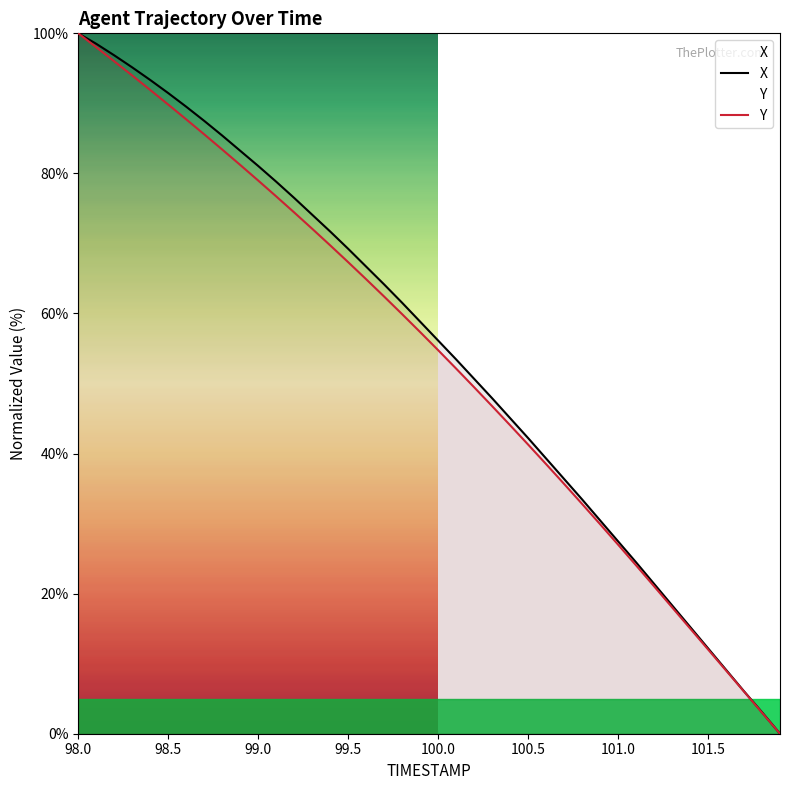

True or false: X has a value of 56.1 at 100.0.

True